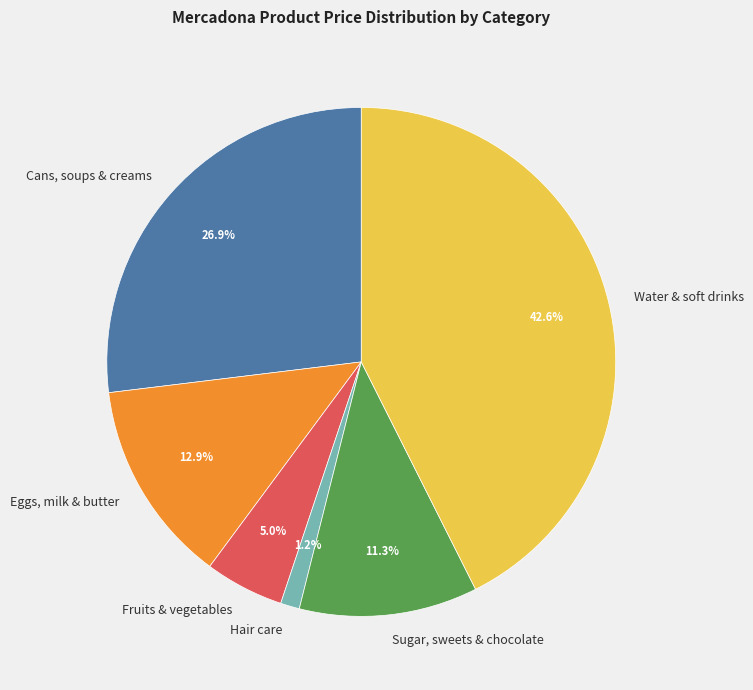

Does Hair care account for over 50% of the chart?

No